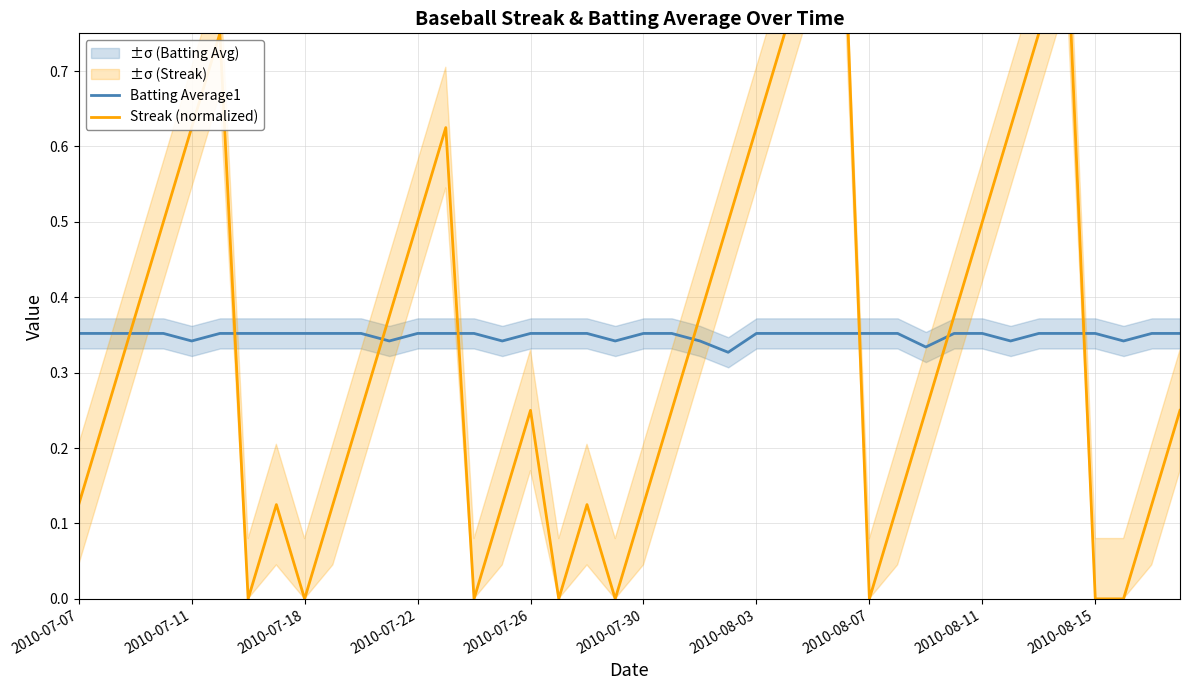

The value of Streak (normalized) at 2010-07-07 is 0.1. True or false?

True